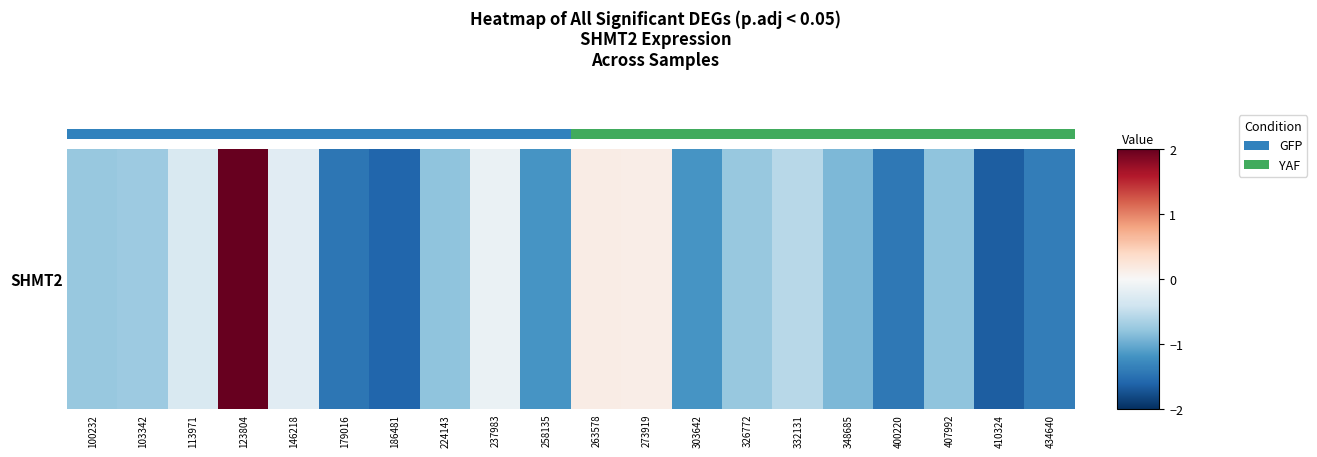

What is the maximum value shown in the chart?

2.0